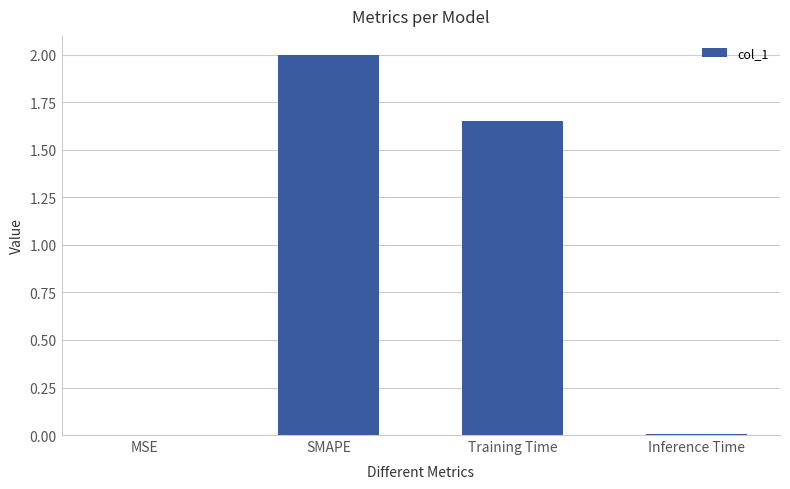

At which category does the chart reach its peak across all series?

SMAPE